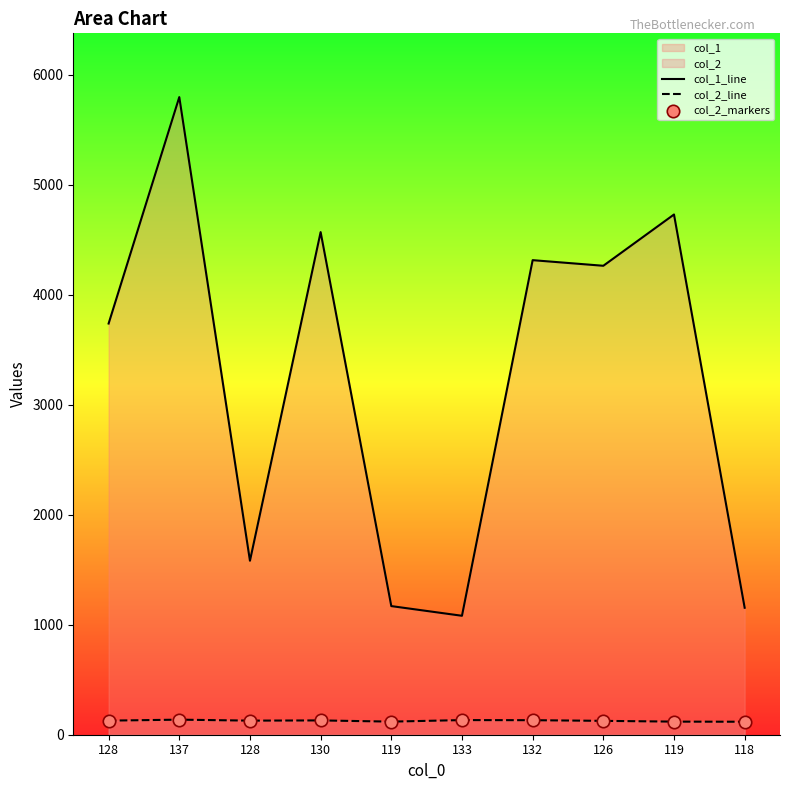

Which series reaches the minimum Y coordinate?

col_2_line